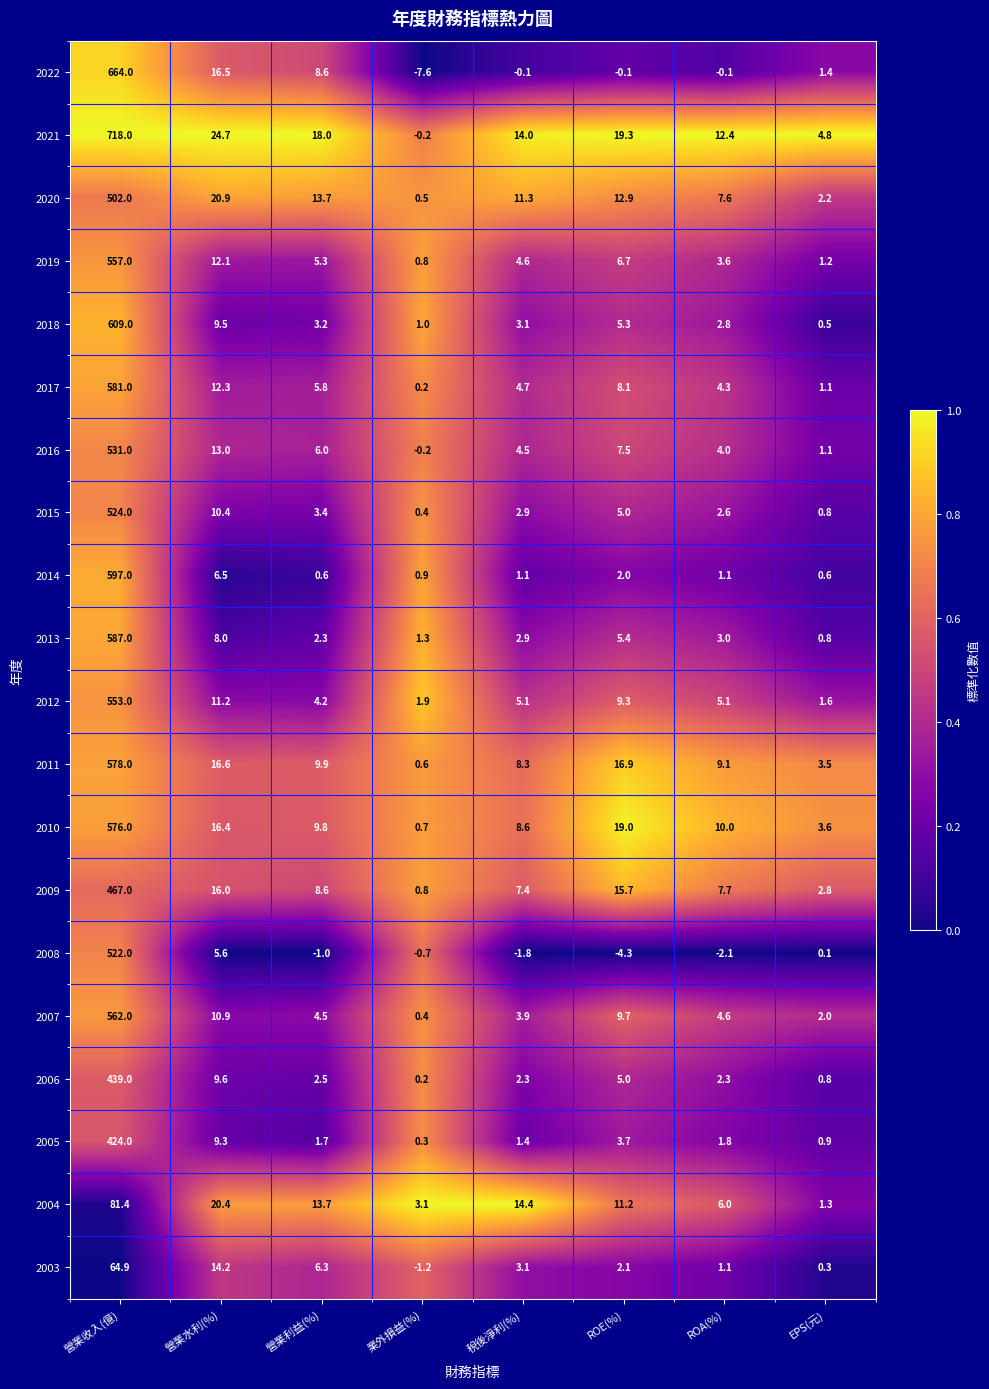

How many categories are shown in the chart?

8